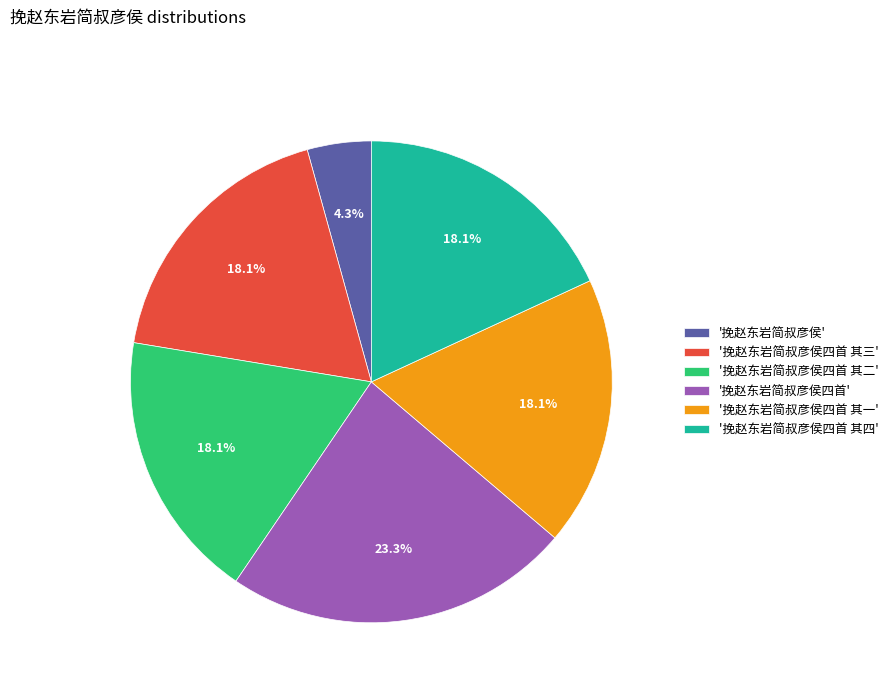

Combined, do '挽赵东岩简叔彦侯' and '挽赵东岩简叔彦侯四首 其三' account for over 50%?

No